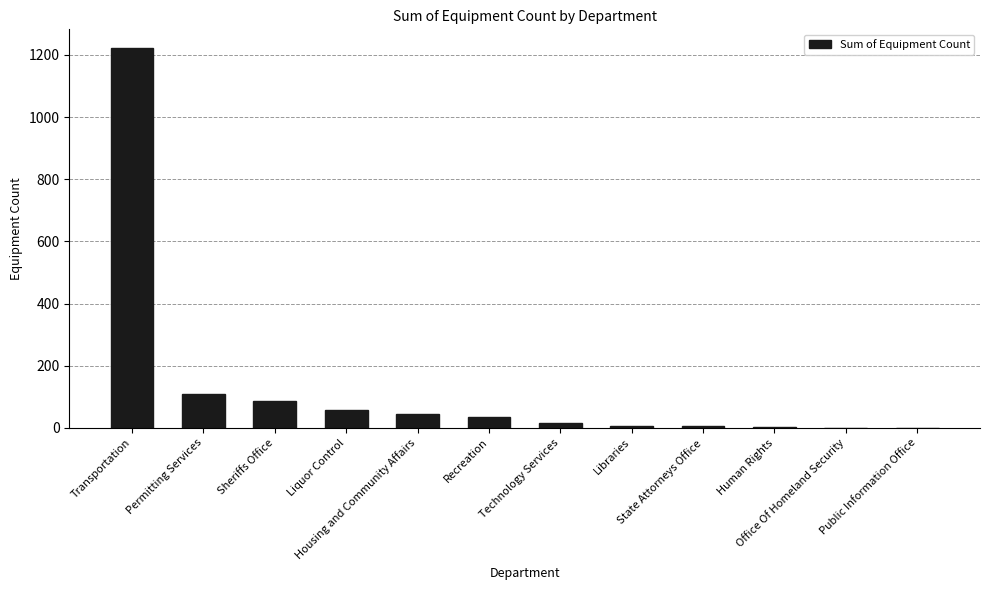

What is the approximate value at Recreation?

35